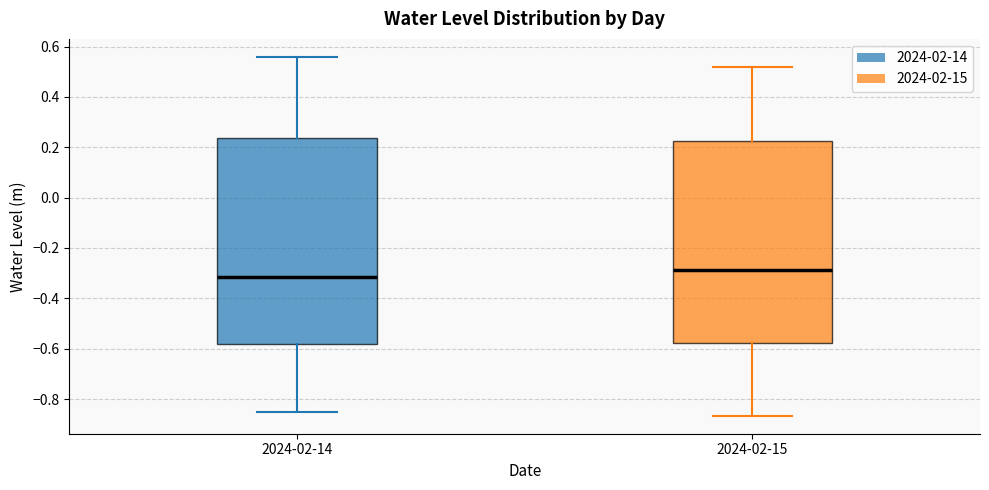

Which box's median line is the lowest?

2024-02-14